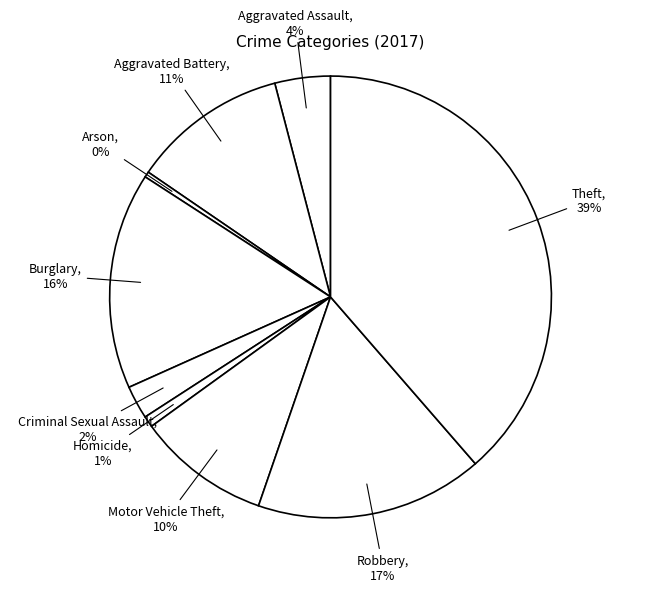

How many segments does this pie chart have?

9